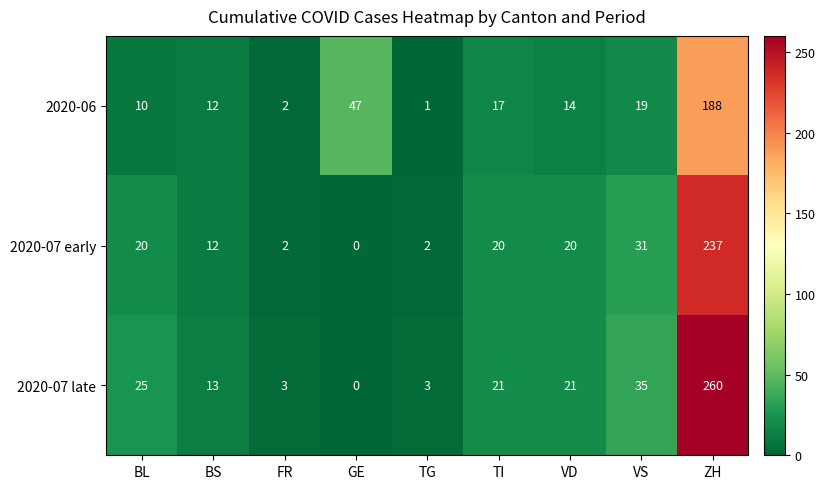

What is the difference between the maximum and minimum values in the 2020-07 late series?

260